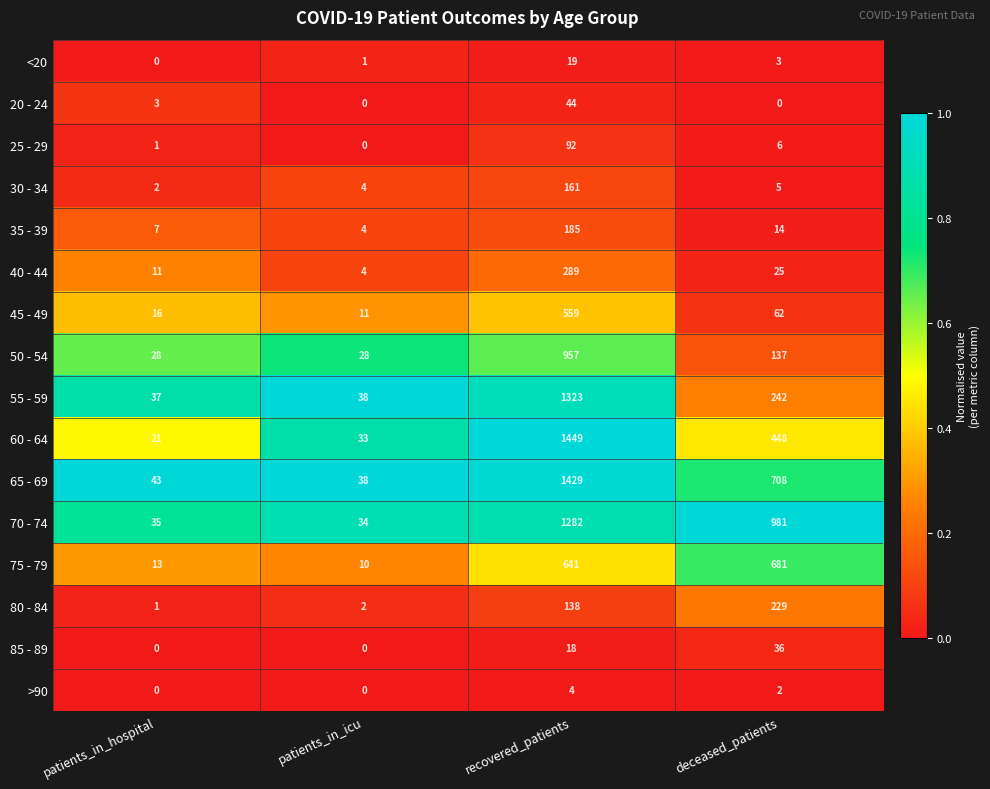

At which category does the chart reach its peak across all series?

recovered_patients